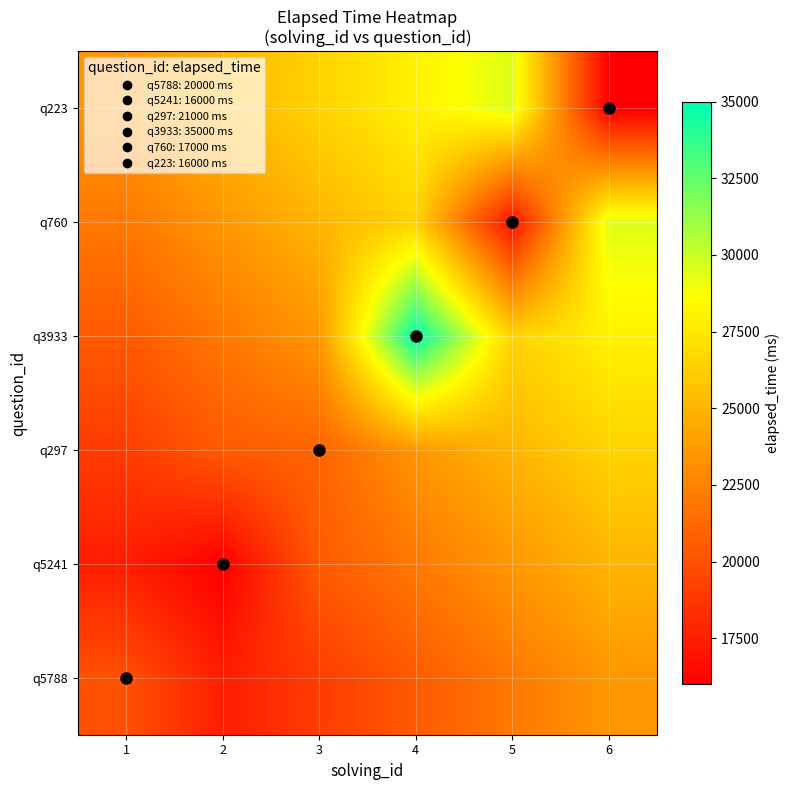

Which series has the largest total across all categories?

q3933